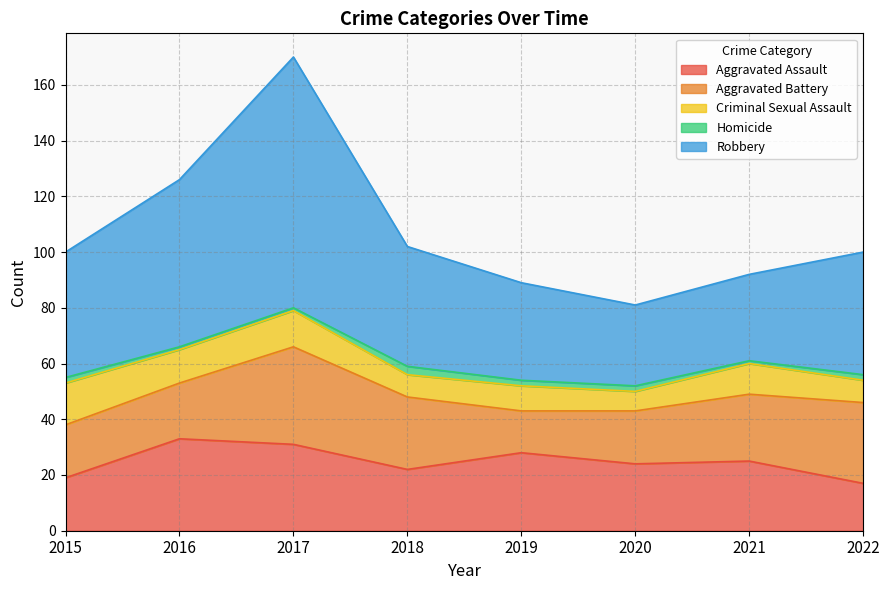

What is the value of the Criminal Sexual Assault point at the 2nd from the left?

12